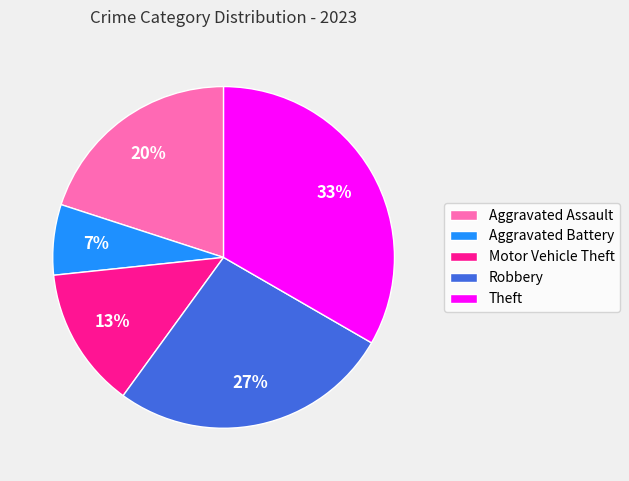

Rank the categories by value from highest to lowest.

Theft, Robbery, Aggravated Assault, Motor Vehicle Theft, Aggravated Battery